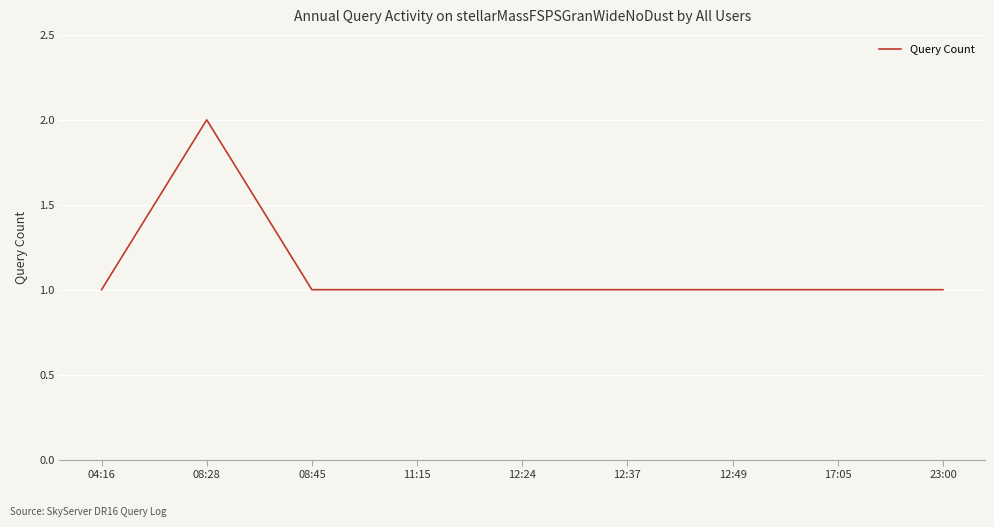

True or false: the data has more than 0 interior local peaks.

True